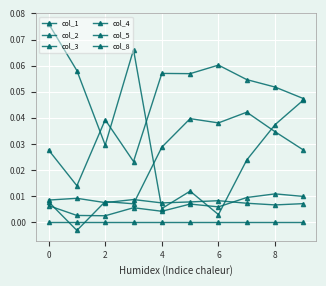

Is this an area chart (filled region under the line)?

No